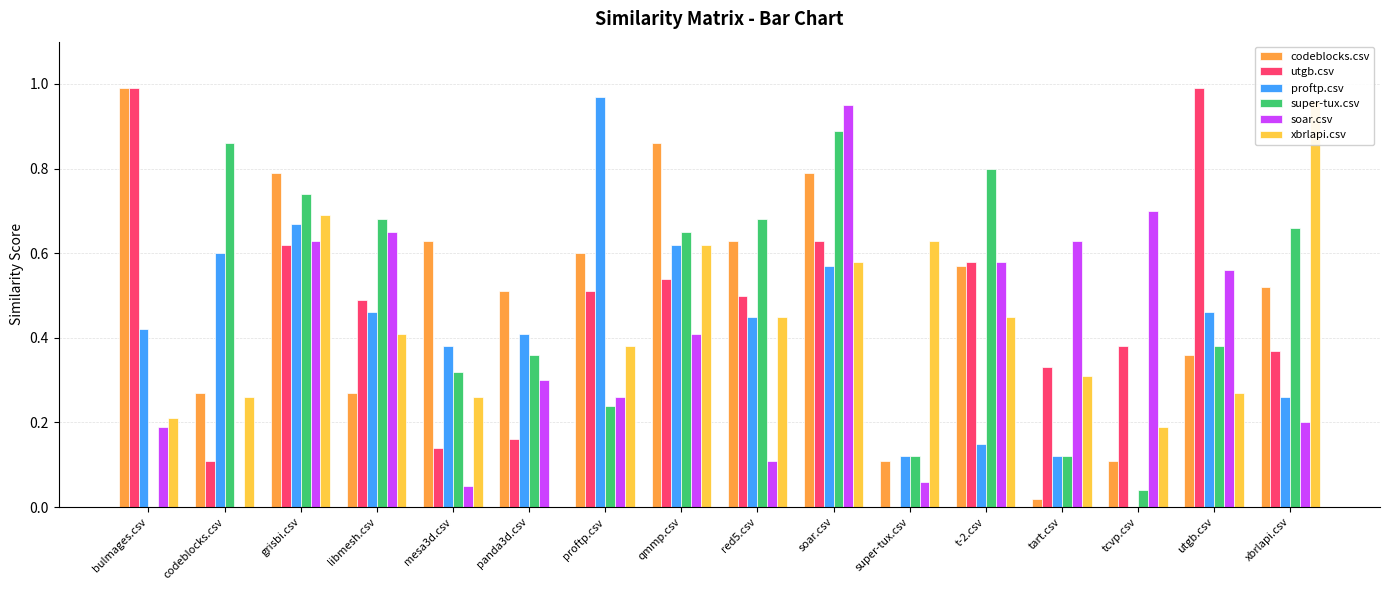

What is the total value across all series at tart.csv?

1.5